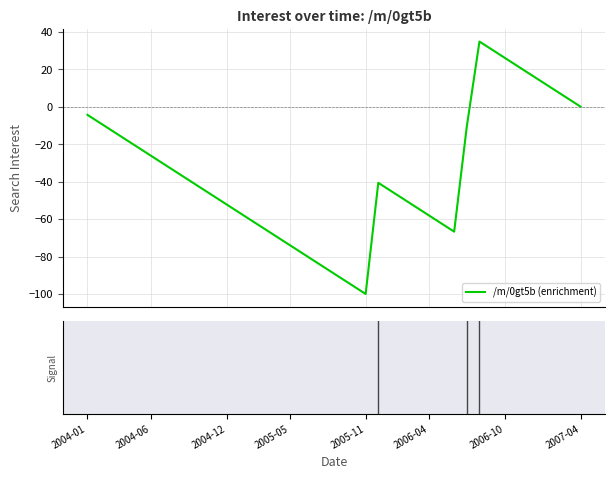

What is the greatest value displayed?

34.8